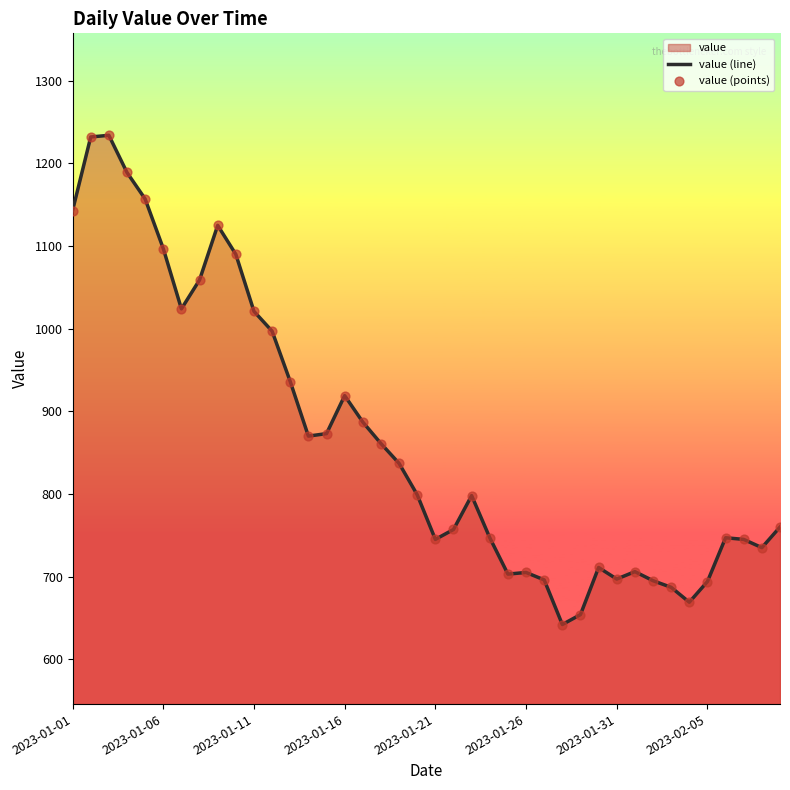

Which series has the largest Y range (max minus min)?

value (line)